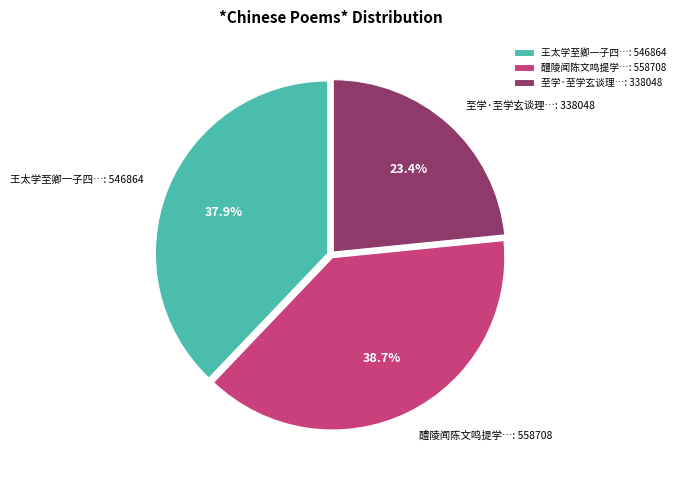

Does any single category account for the majority?

No